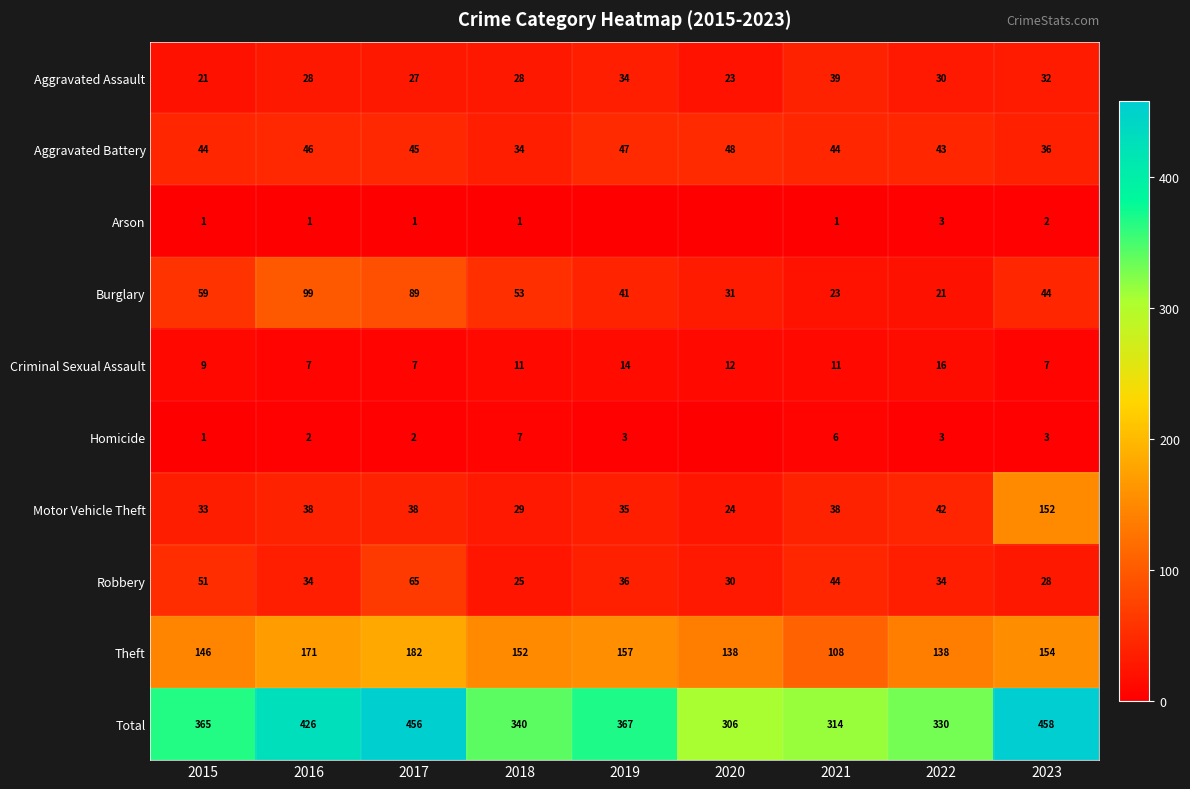

What is the total value across all series at 2016?

852